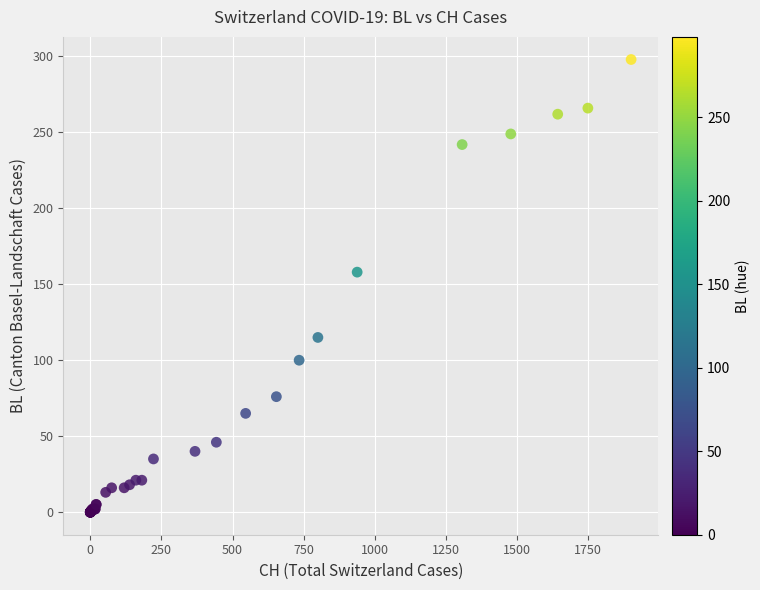

What Y value in the scatter plot is closest to 149?

158